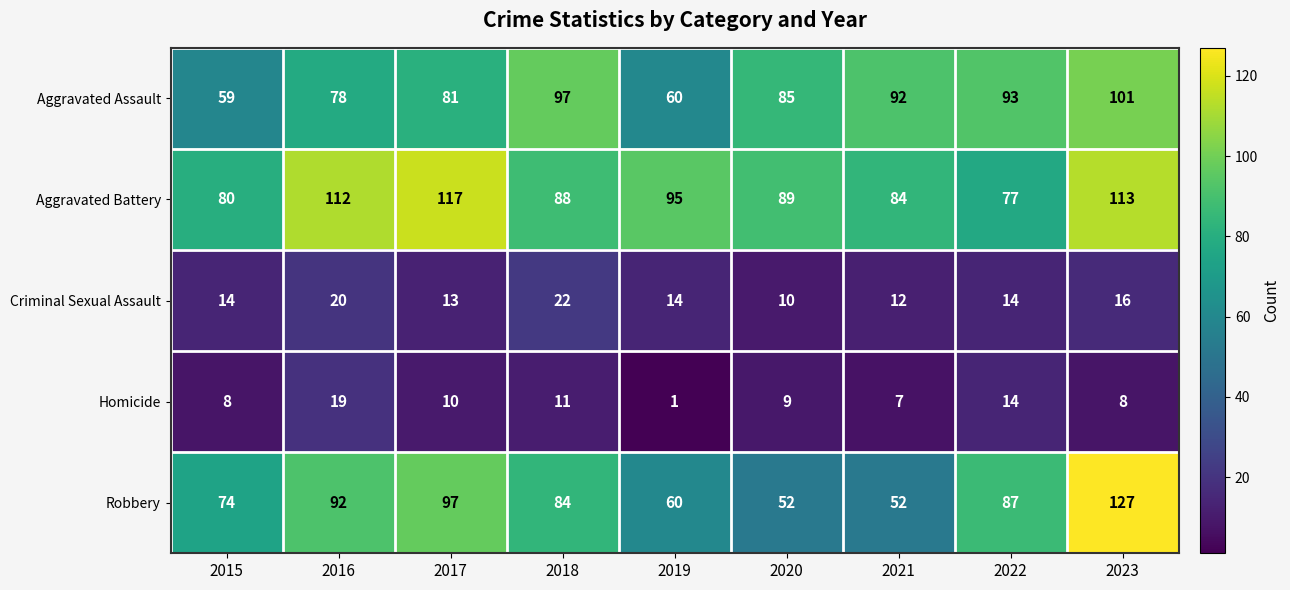

Which category has the lowest value across all series?

2019